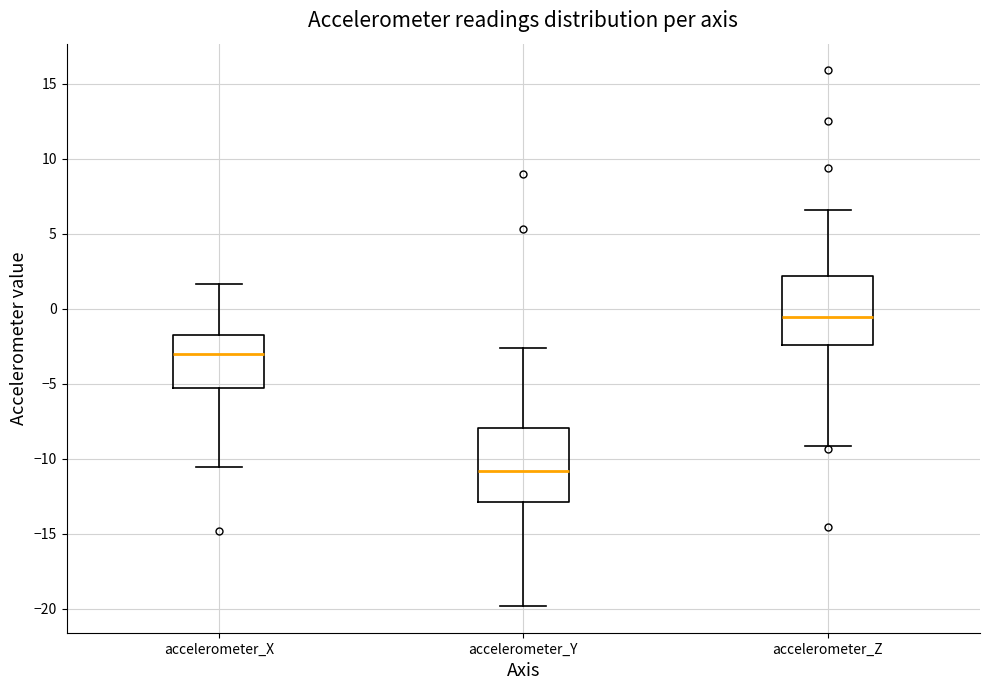

Which box's median line is the highest?

accelerometer_Z